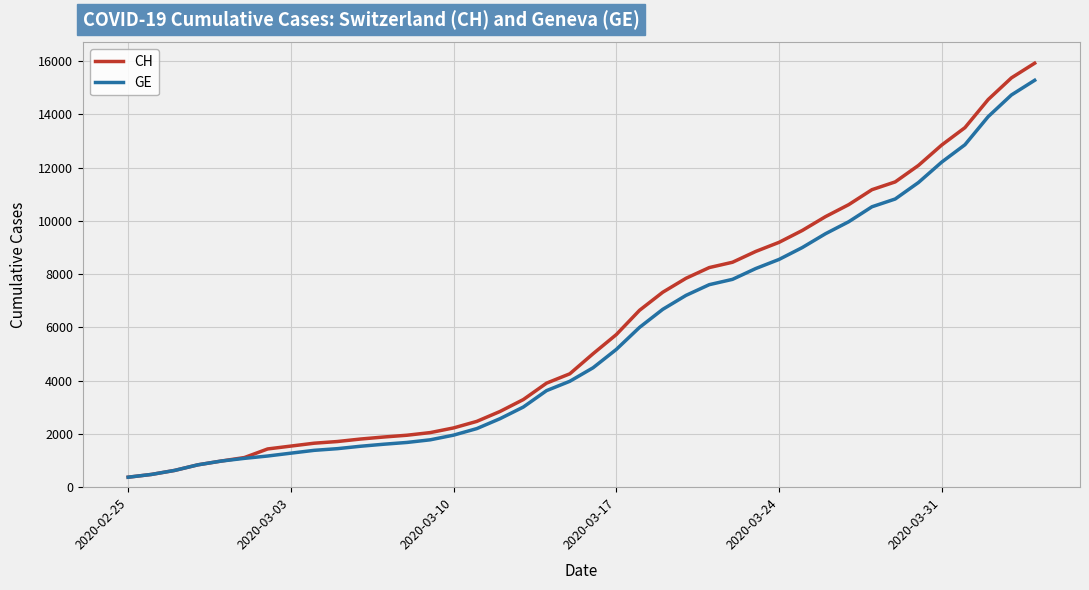

What is the minimum value shown in the chart?

375